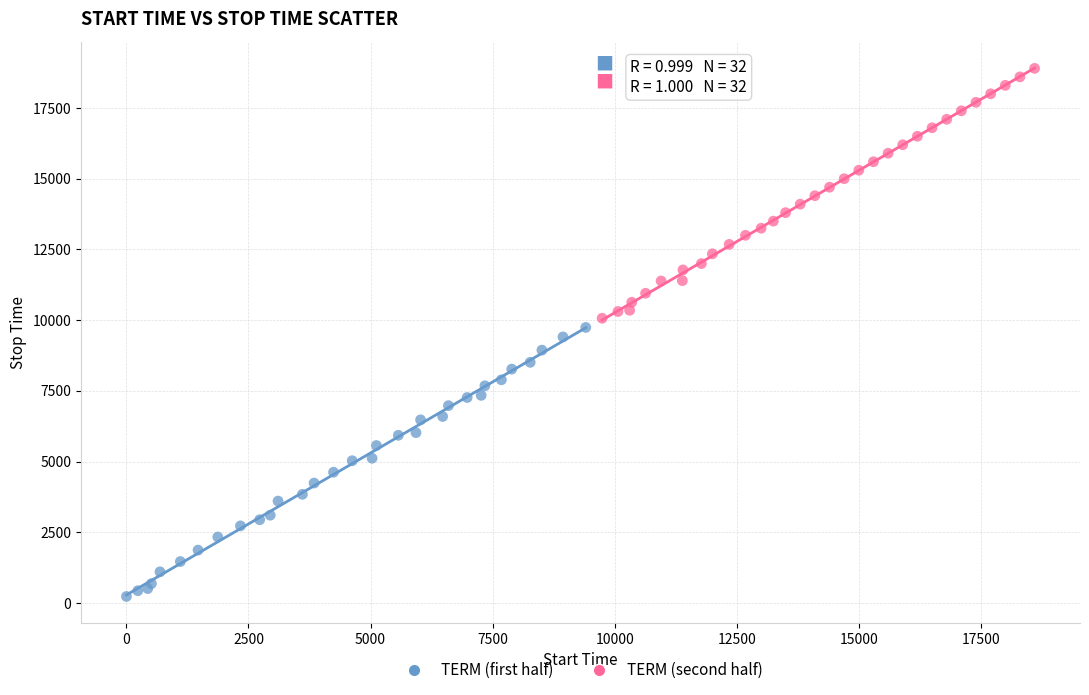

Which series reaches the minimum Y coordinate?

TERM (first half)